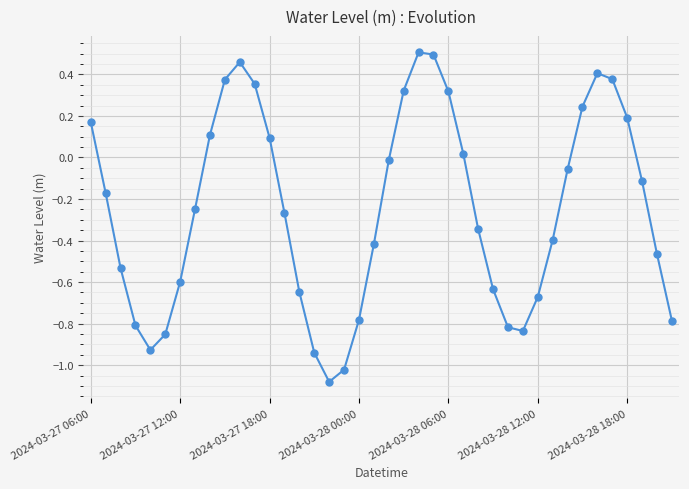

What is the sum of all values?

-10.0